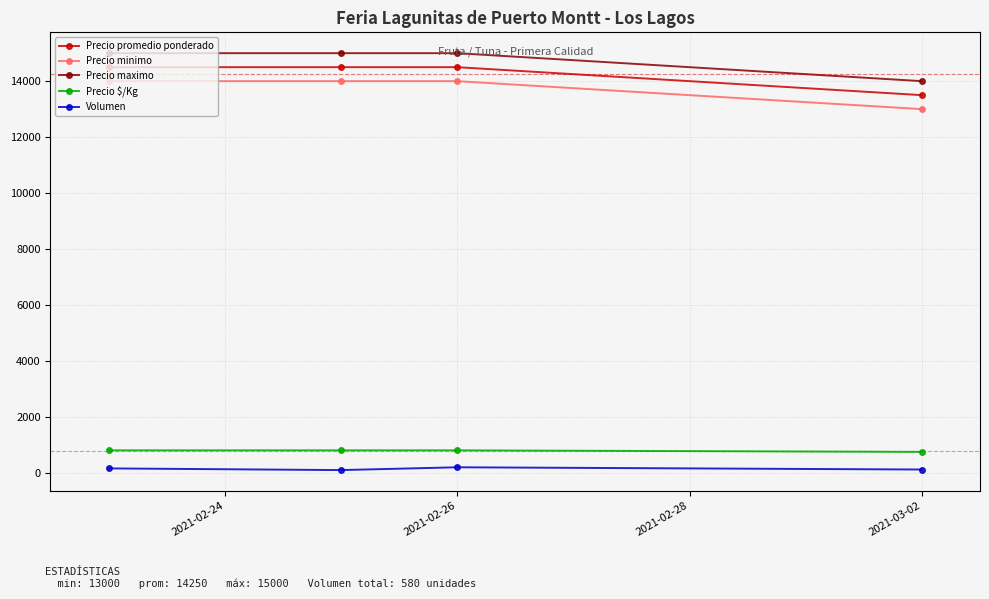

What is the highest value of the Precio $/Kg series?

806